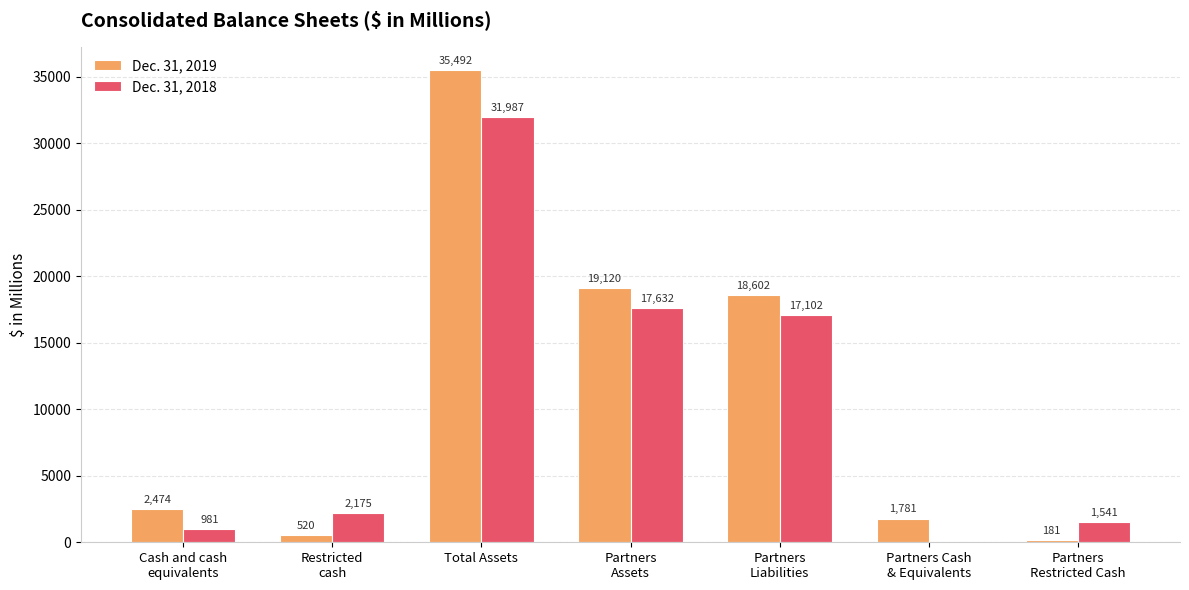

What is the spread (max minus min) of values at Total Assets?

3505